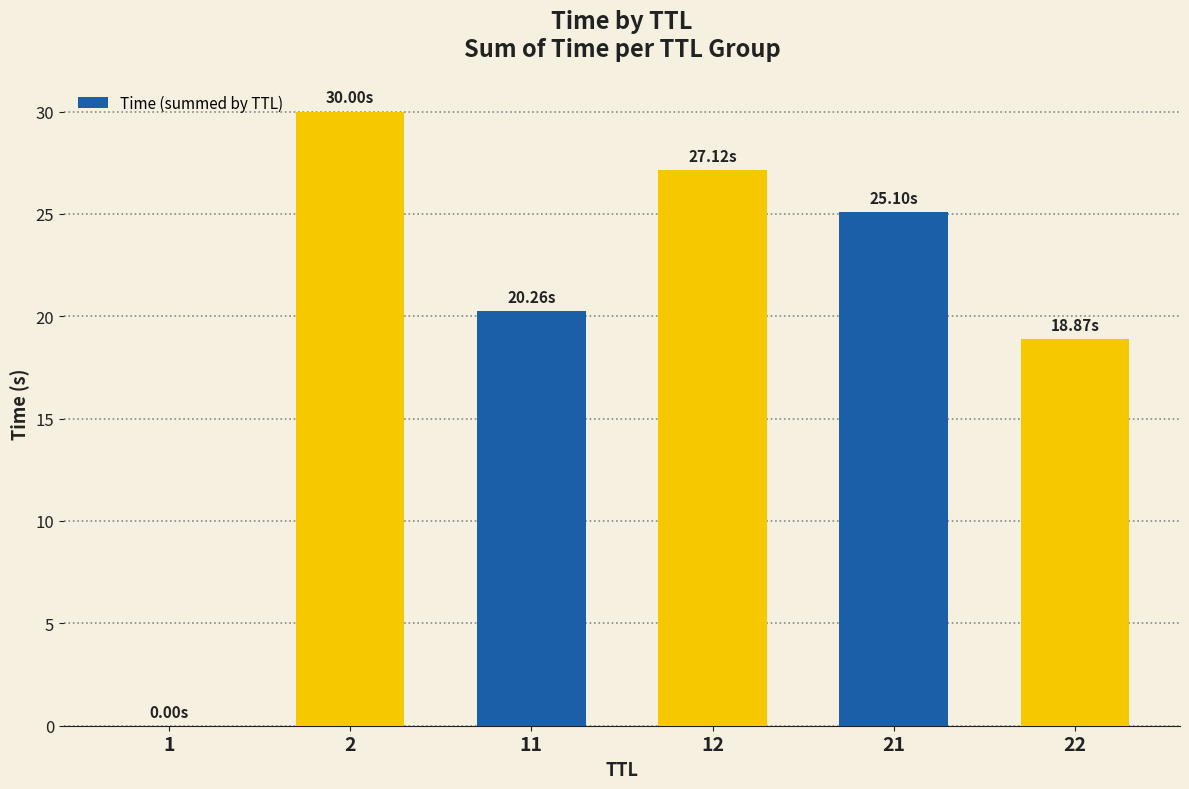

Does the chart contain stacked bars?

No